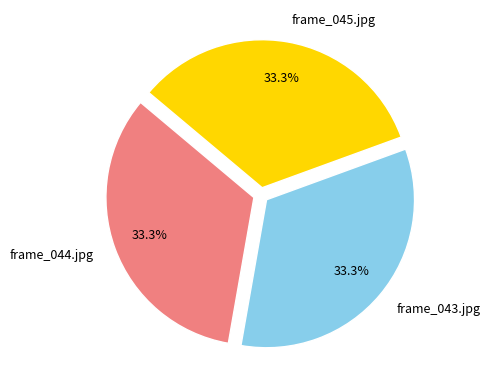

What percentage do frame_043.jpg and frame_044.jpg together represent?

66.7%